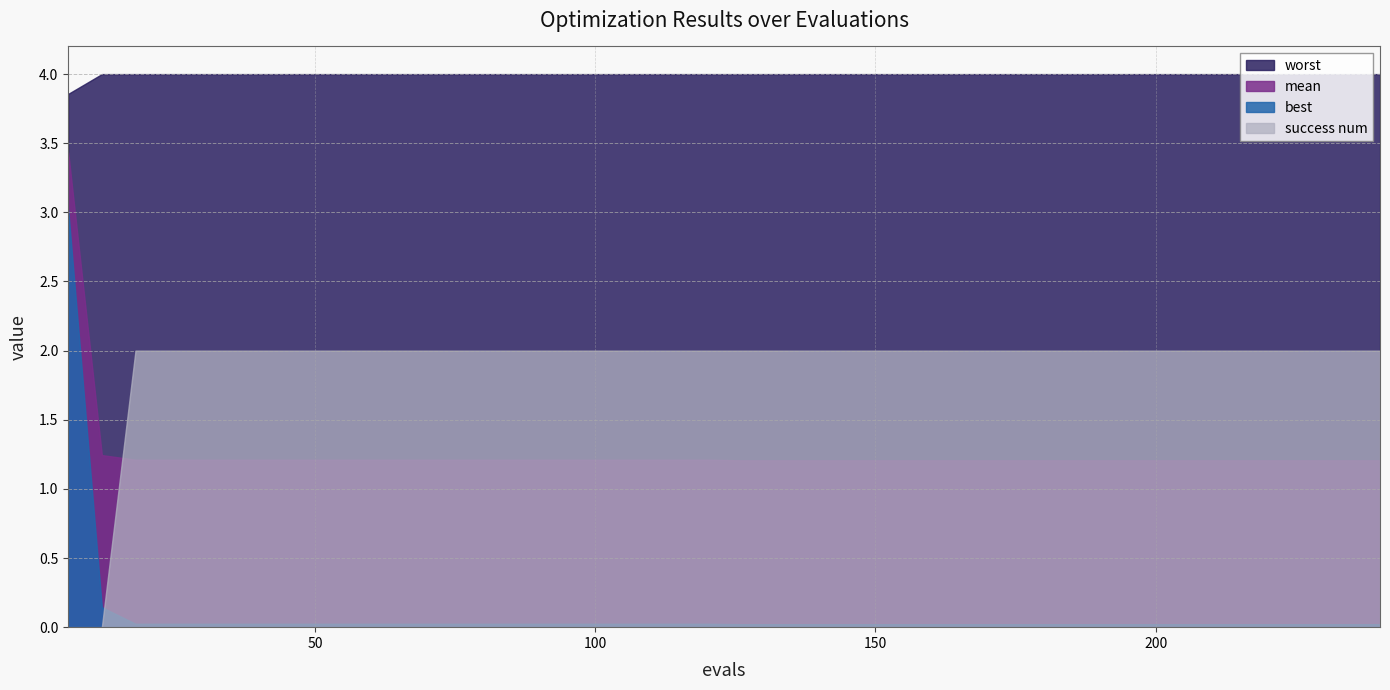

At which category does the chart reach its minimum across all series?

6